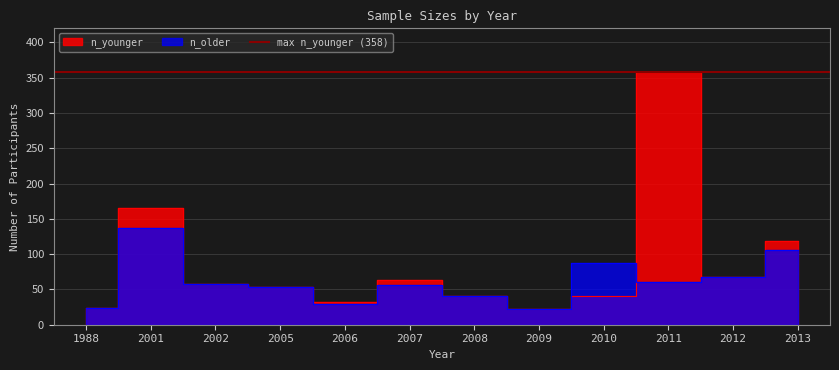

Which series has the widest spread of values?

n_younger